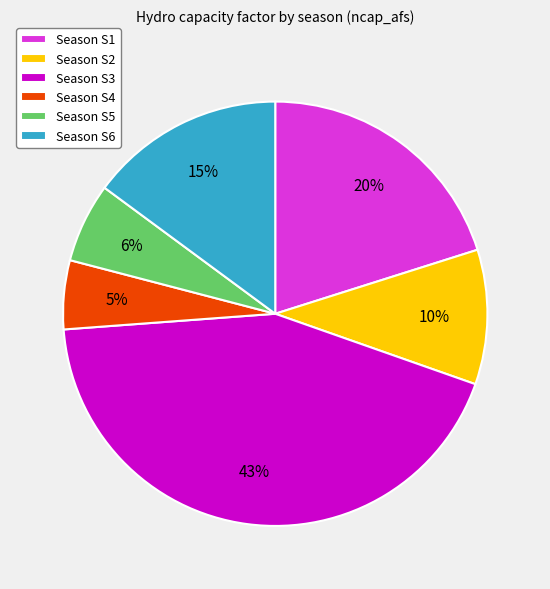

How many segments does this pie chart have?

6